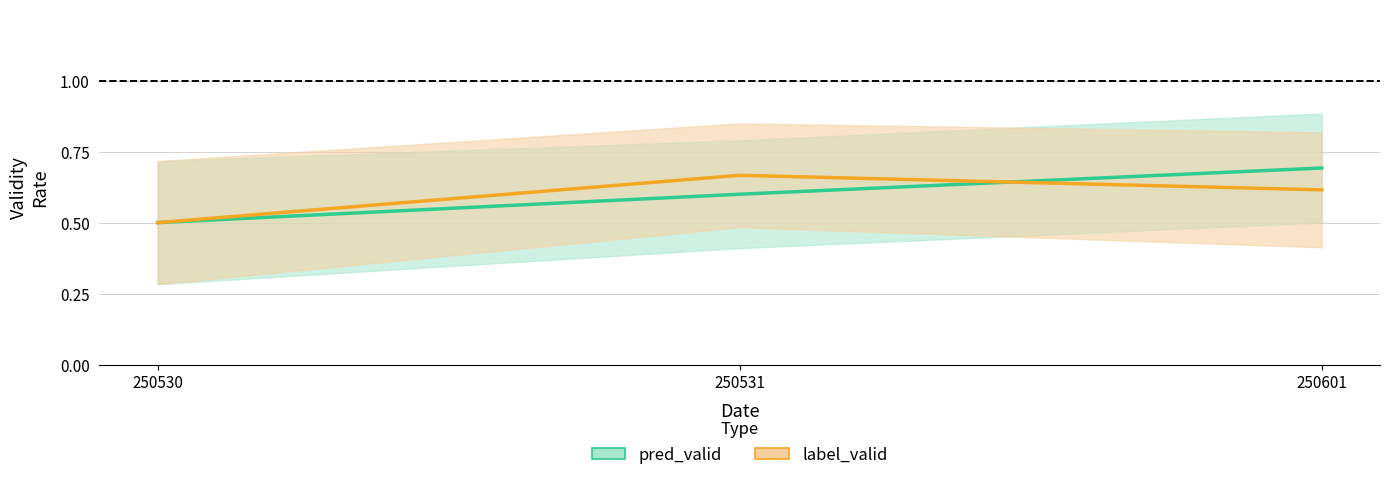

Reading right to left, what are all the values shown in this chart?

pred_valid: 250601=0.7	250531=0.6	250530=0.5
label_valid: 250601=0.6	250531=0.7	250530=0.5